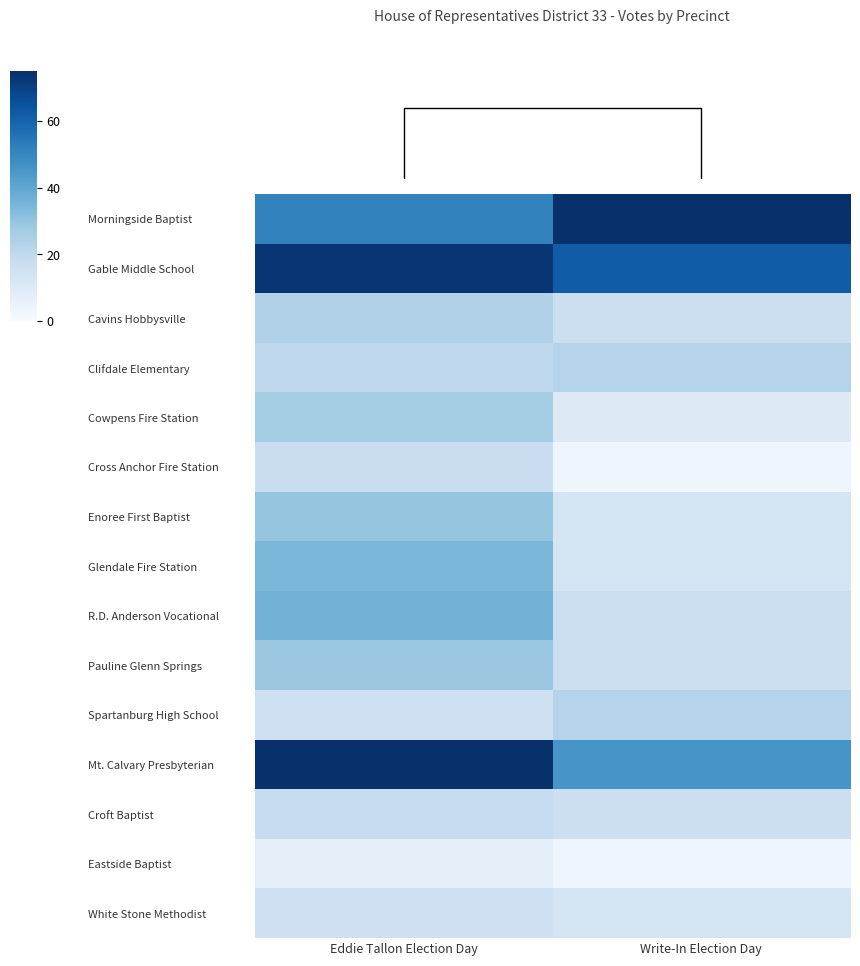

Which category has the lowest value across all series?

Write-In Election Day